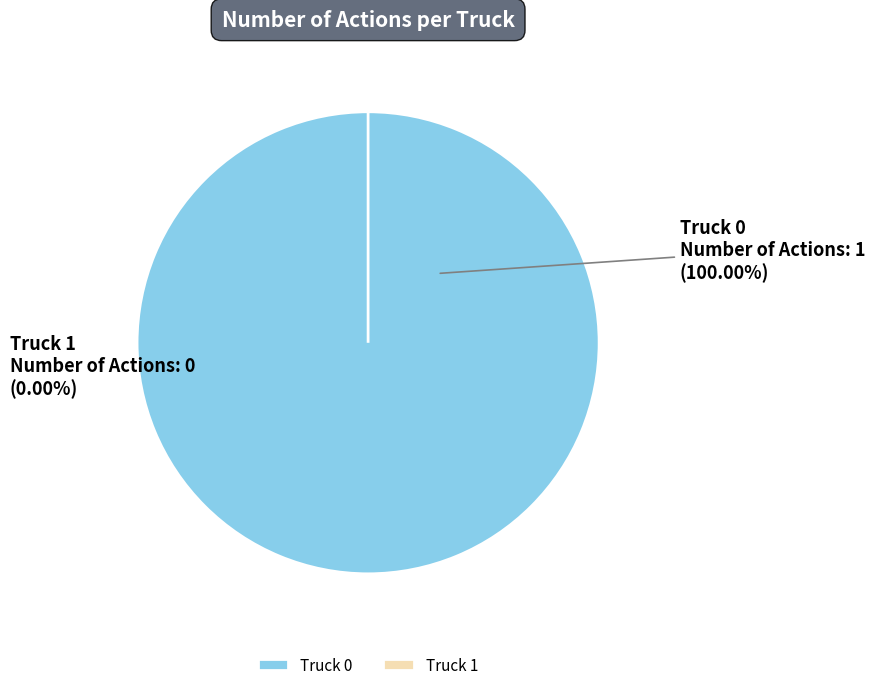

To the nearest percent, what is the difference between the Truck 0 and Truck 1 slice percentages?

100%